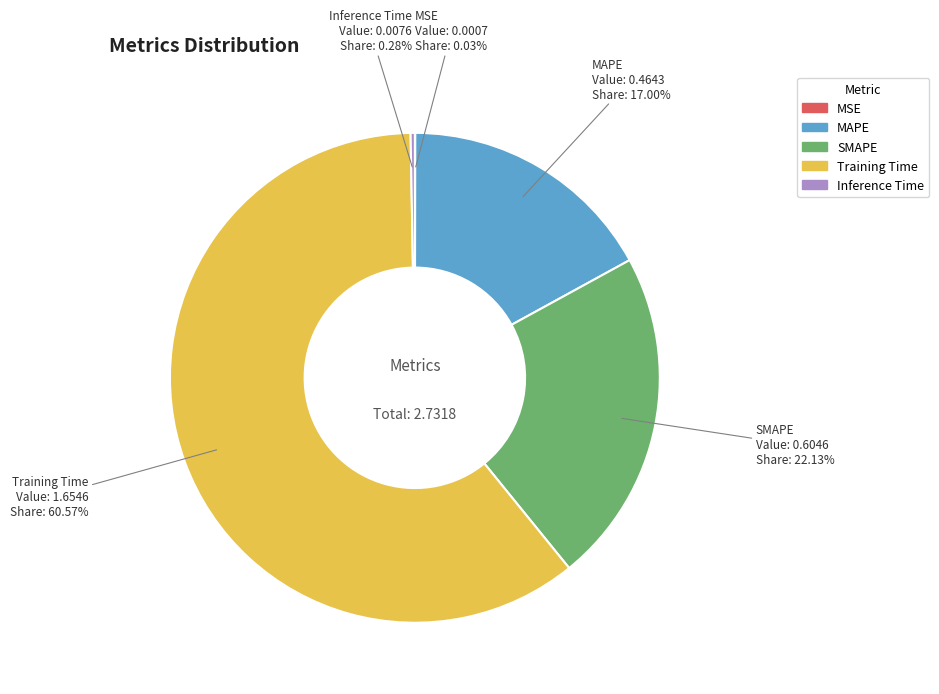

Which slice is the largest?

Training Time